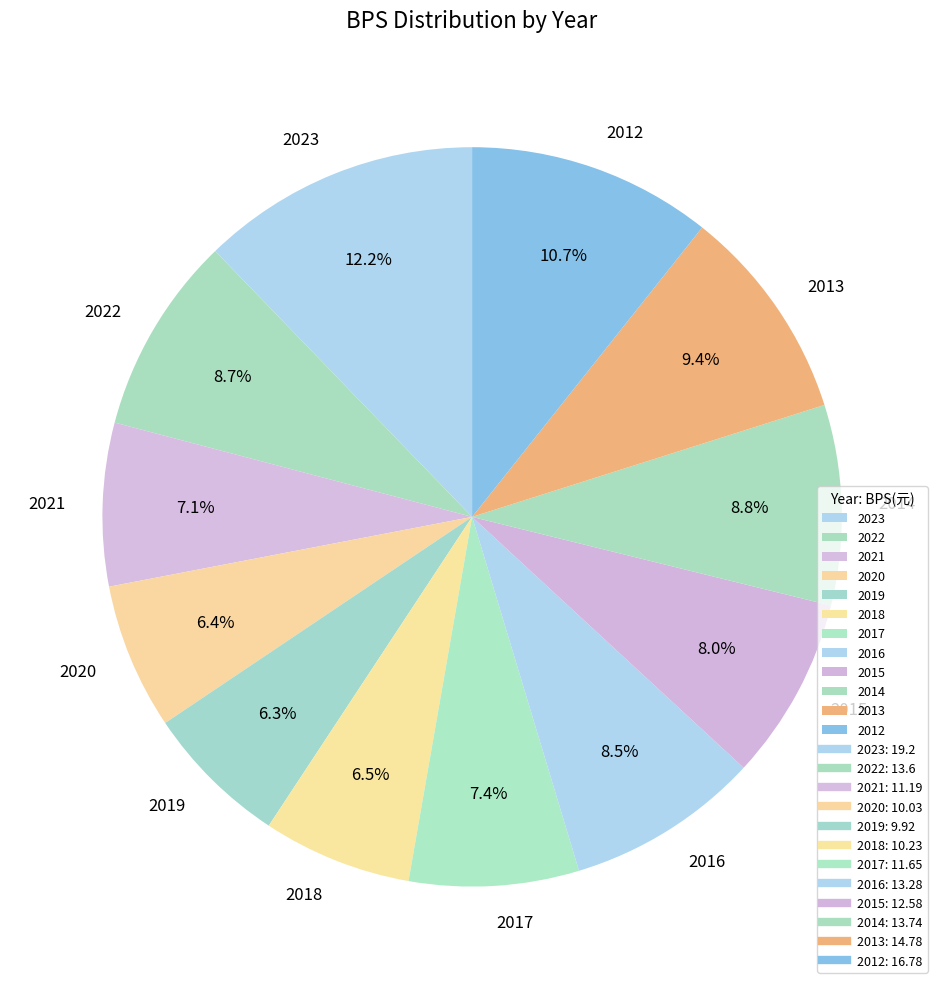

Does 2022 represent more than half of the total?

No